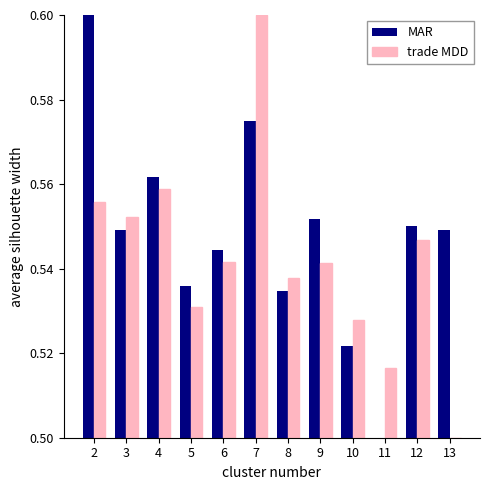

The MAR series shows 0.5 at 13. True or false?

True